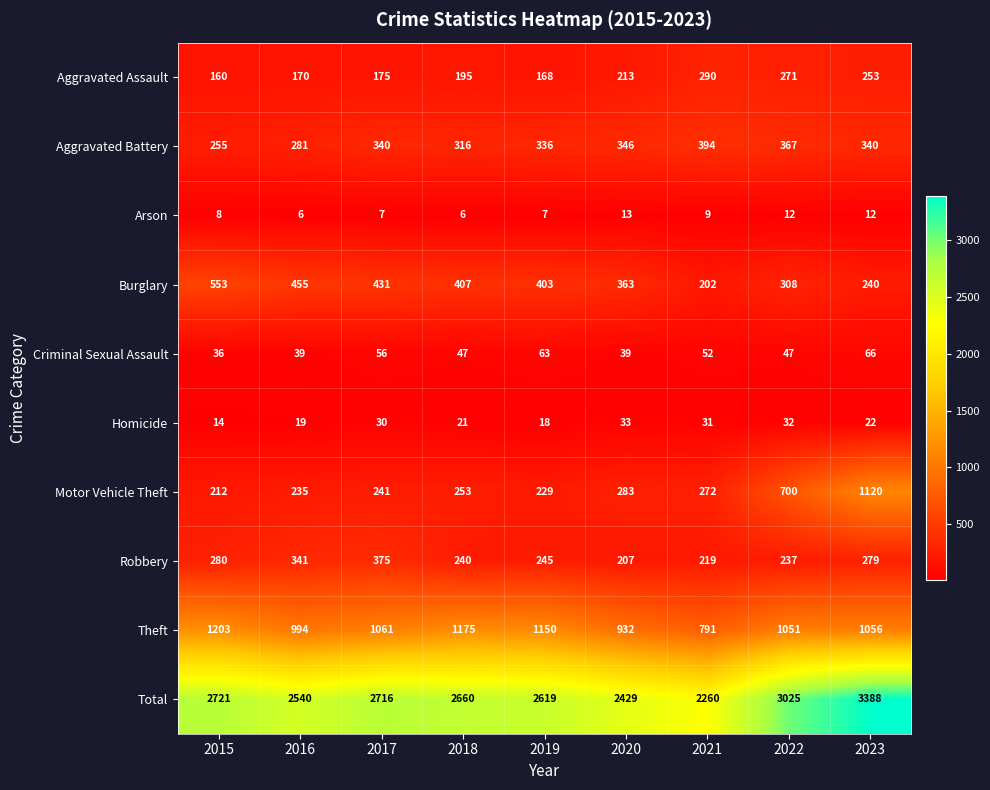

True or false: Robbery has a value of 86 at 2023.

False